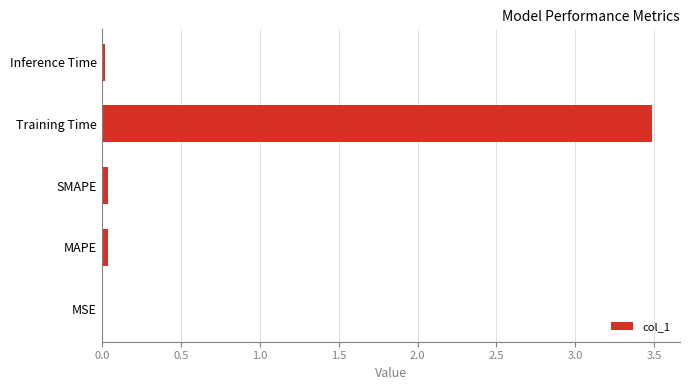

Is it true that the value at Training Time is 1.0?

False